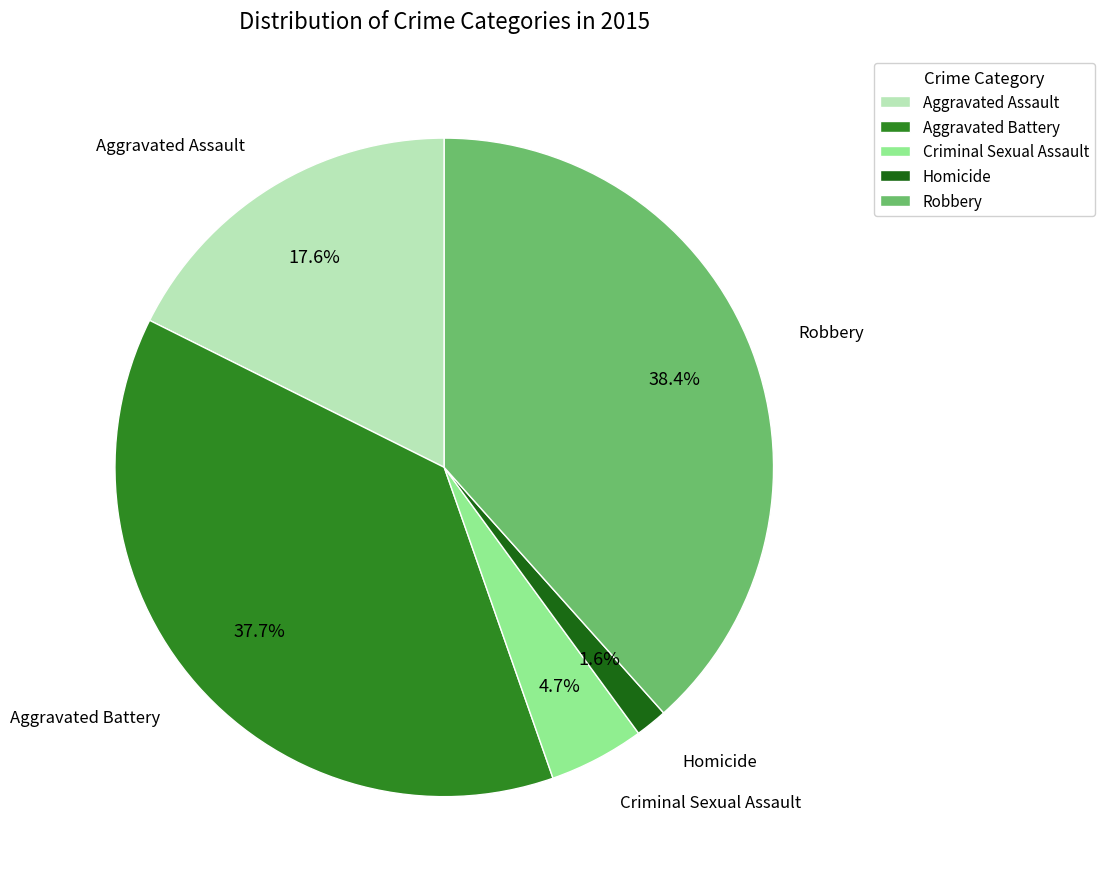

To the nearest percent, what portion does Criminal Sexual Assault represent?

5%